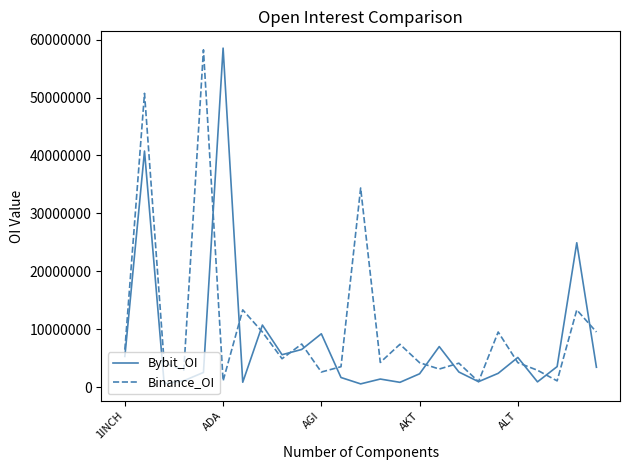

Which series has the largest total across all categories?

Binance_OI